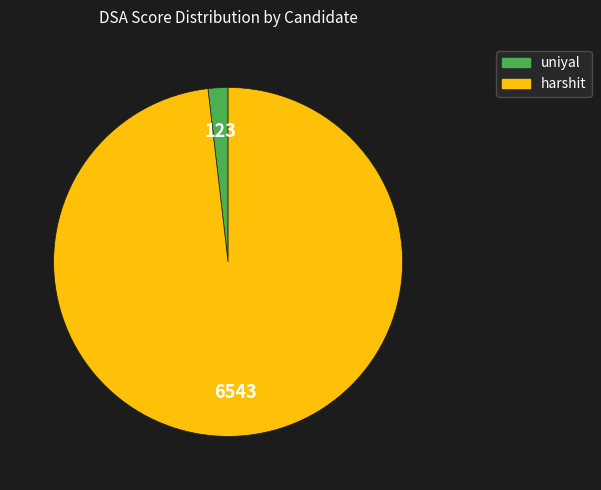

What is the smallest slice in the pie chart?

uniyal